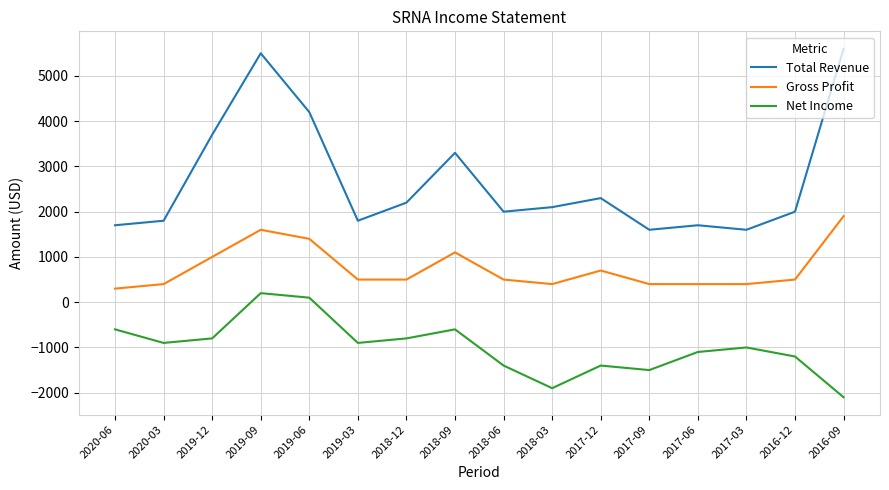

How many values in the Gross Profit series are below 500?

6